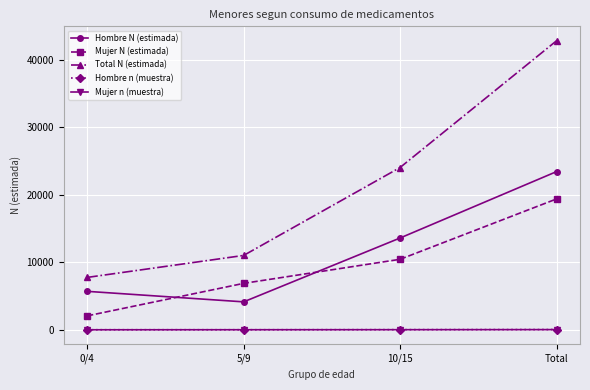

True or false: Mujer n (muestra) and Total N (estimada) cross at least once.

False